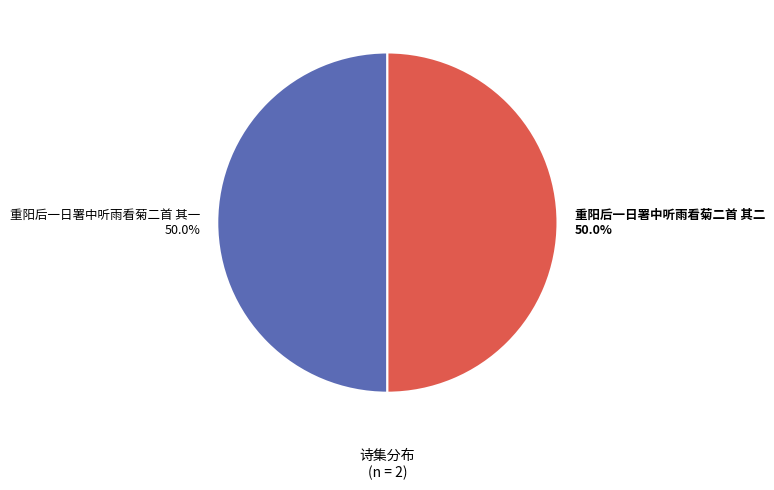

What is the ratio of the value at 重阳后一日署中听雨看菊二首 其二 50.0% to the value at 重阳后一日署中听雨看菊二首 其一 50.0%?

1.0